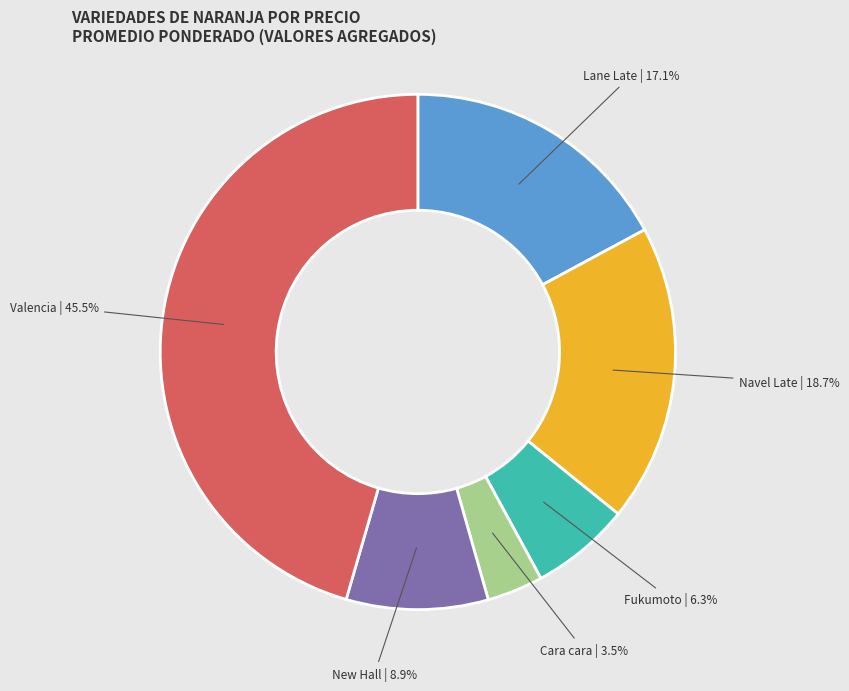

How much of the chart is everything except Valencia | 45.5%?

54.5%